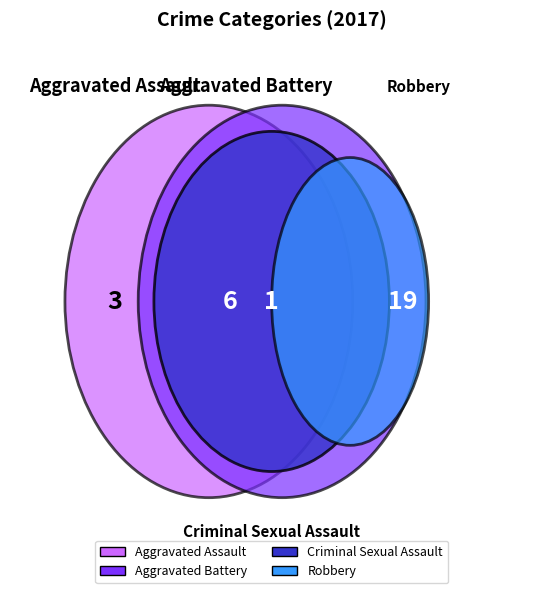

Is there a majority slice in this chart?

Yes